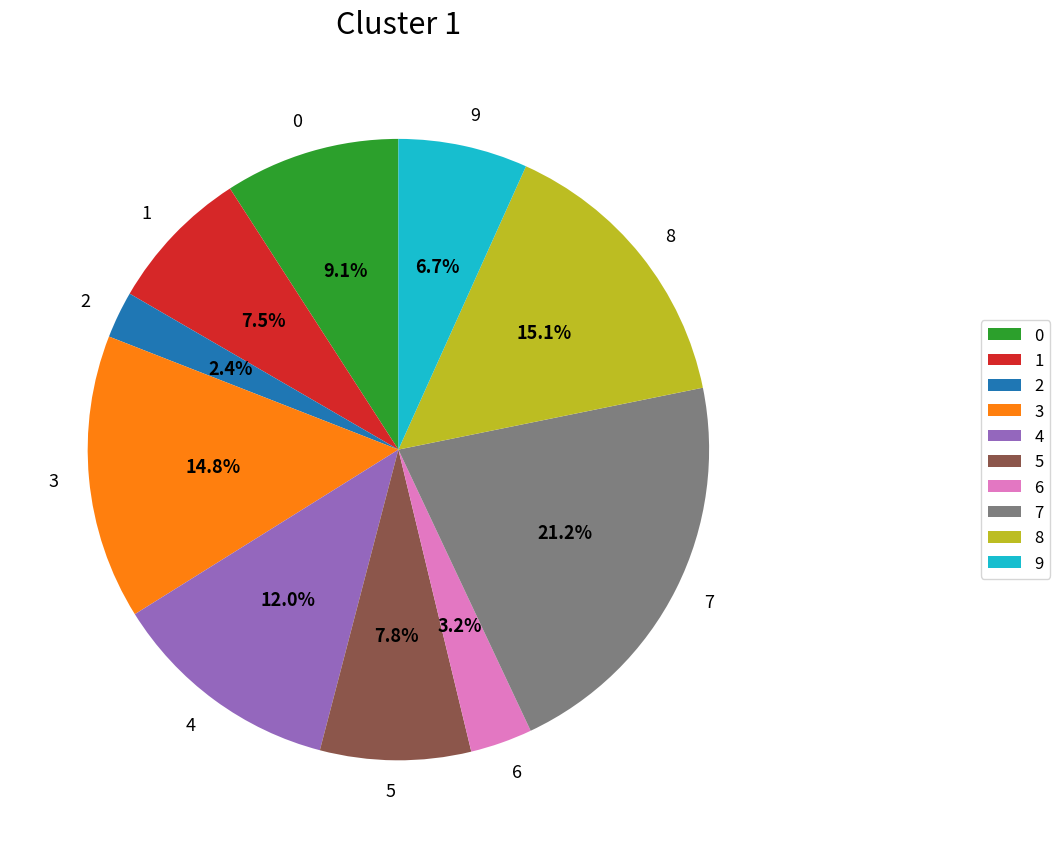

What percentage is NOT represented by 6?

96.8%